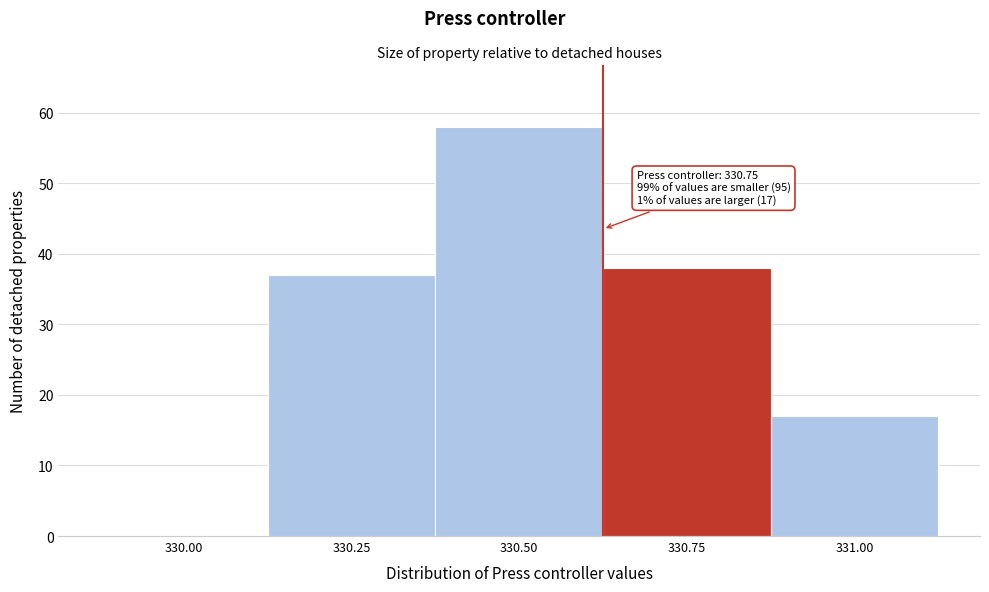

Reading left to right, what are all the values shown in this chart?

330.00=0	330.25=37	330.50=58	330.75=38	331.00=17